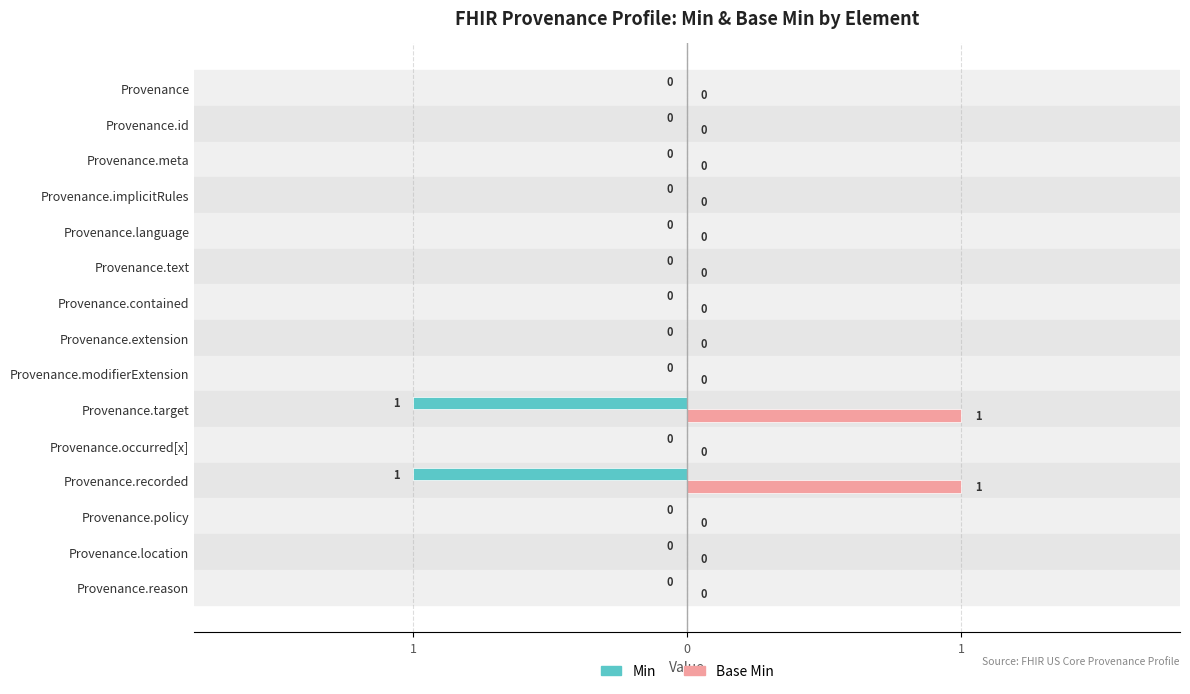

What are all the series names shown in the legend?

Min, Base Min